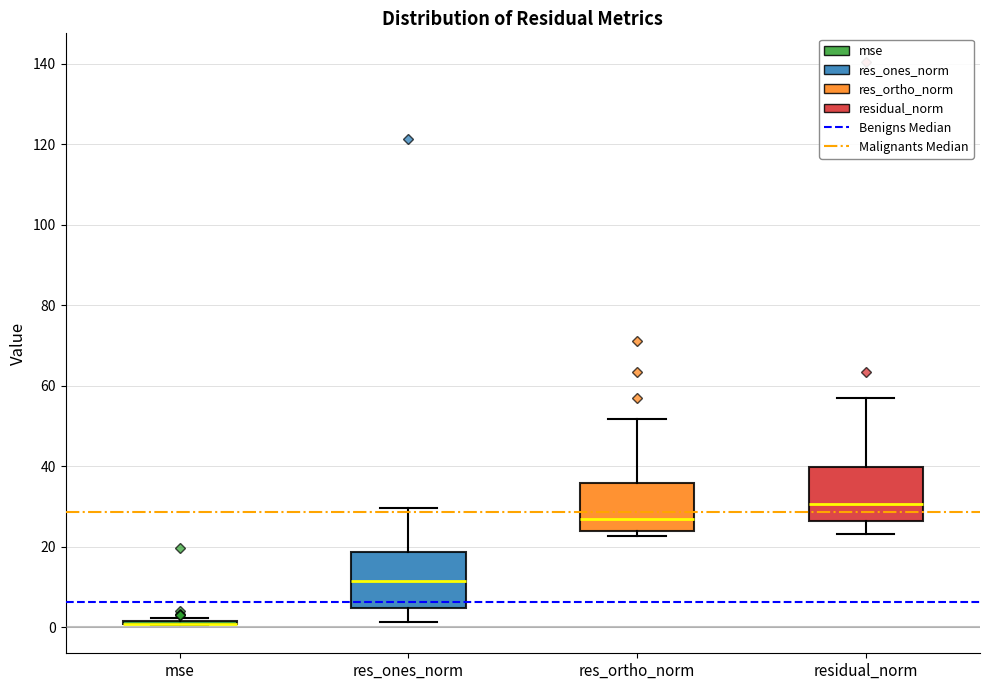

Reading left to right, read every box against the y-axis: the position of its median line, the range the box covers, and the ends of its whiskers. The values are not printed on the chart, so give them approximately, as read against the axis.

mse: box collapsed to a line at 0, whiskers 0 to 2
res_ones_norm: median 12, box 4 to 18, whiskers 2 to 30
res_ortho_norm: median 26, box 24 to 36, whiskers 22 to 52
residual_norm: median 30, box 26 to 40, whiskers 24 to 56